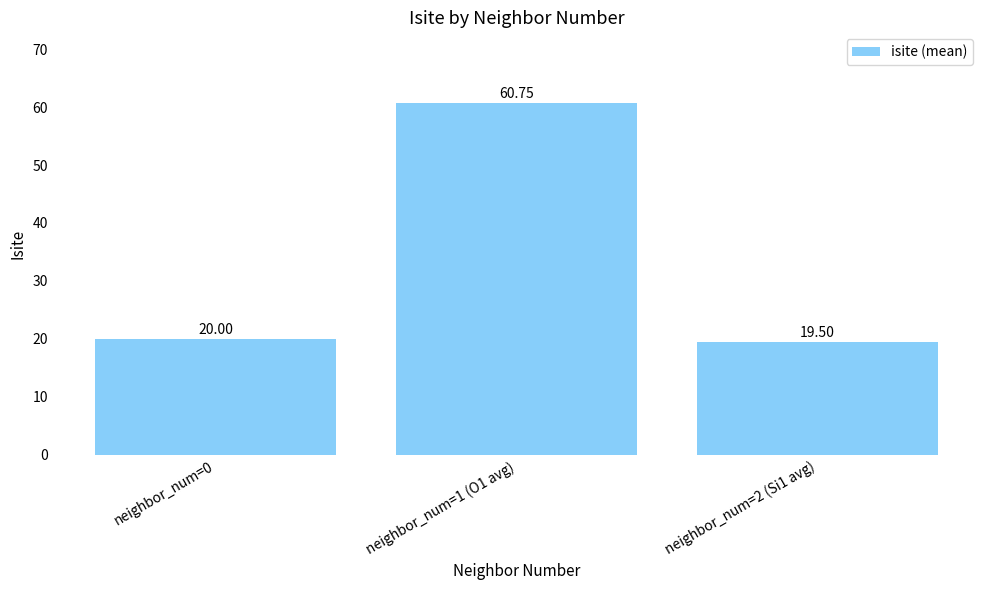

What is the label of the 2nd bar from the right?

neighbor_num=1 (O1 avg)